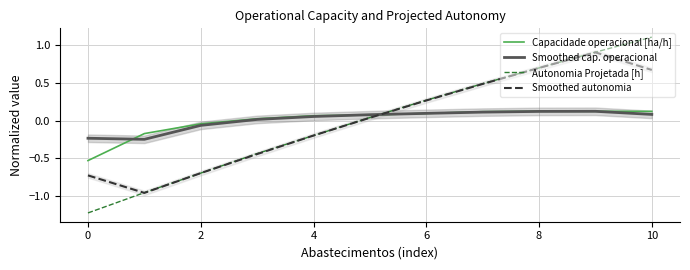

Is it true that Smoothed cap. operacional equals 0.0 at 8?

False